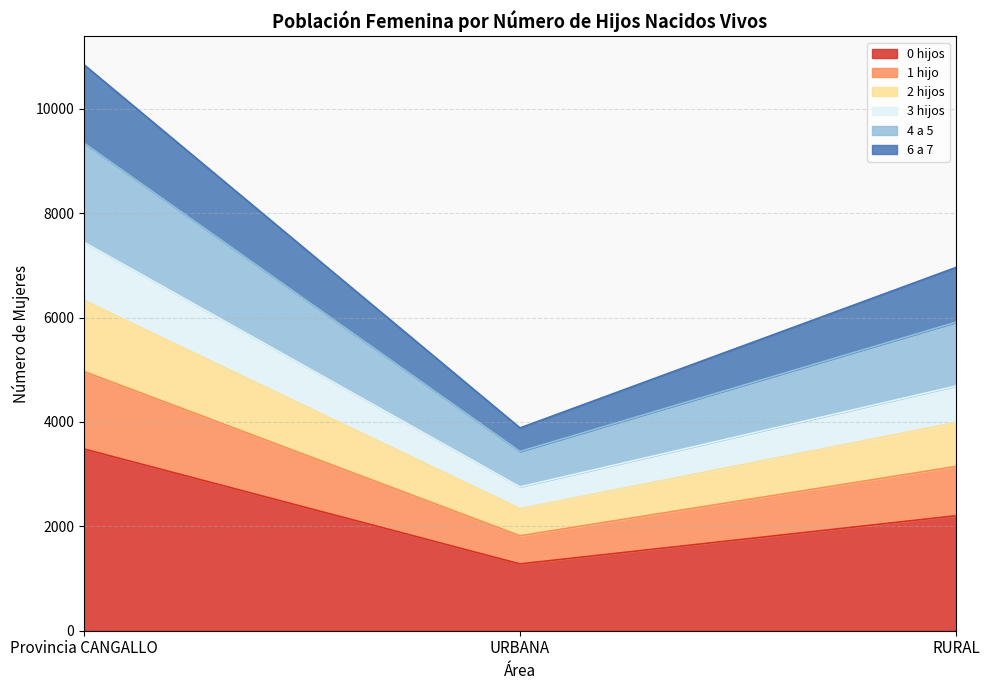

What is the greatest value displayed?

10846